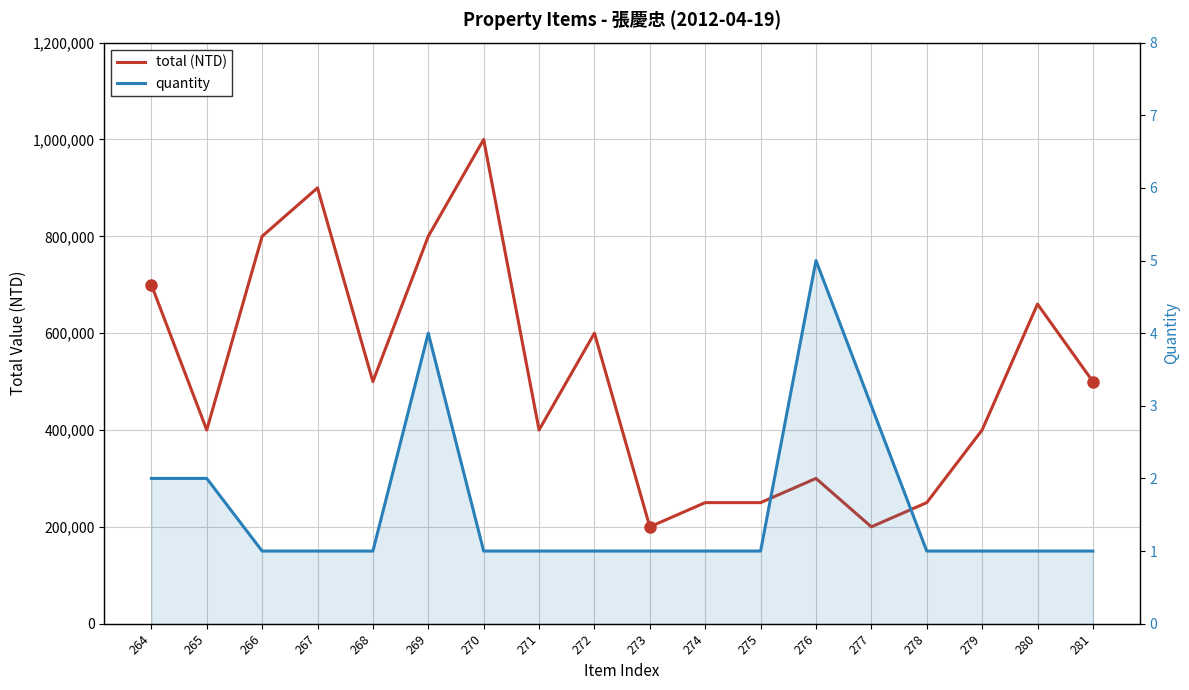

What is the value of the total (NTD) point at the 13th from the left?

300000